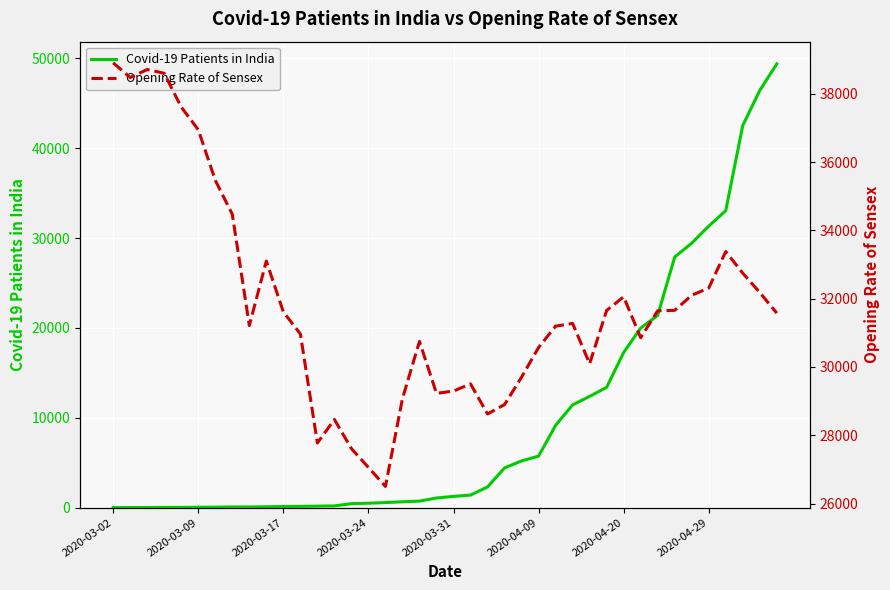

What are all the series names shown in the legend?

Covid-19 Patients in India, Opening Rate of Sensex